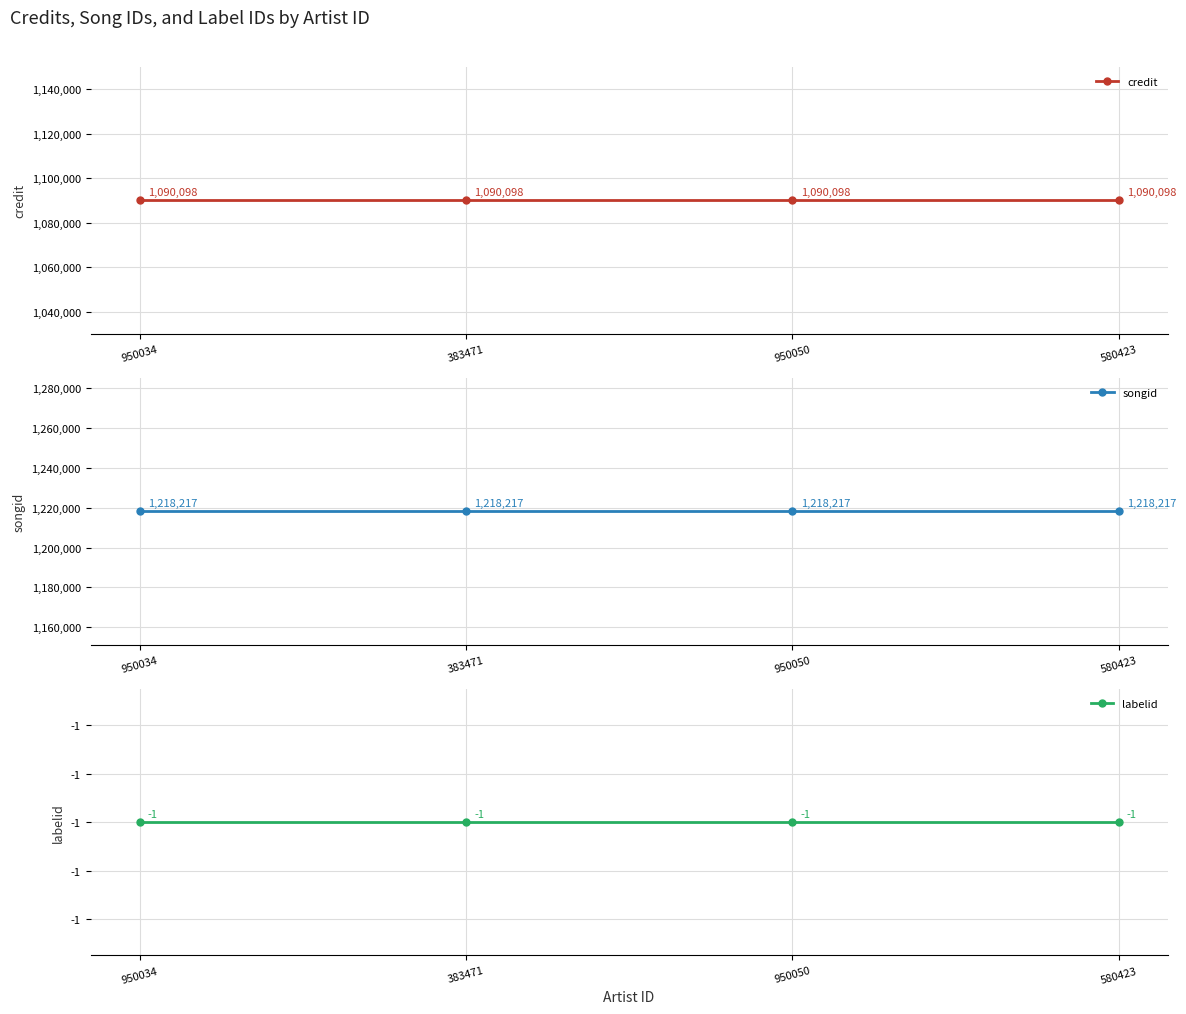

At how many categories does at least one series exceed 979815?

4